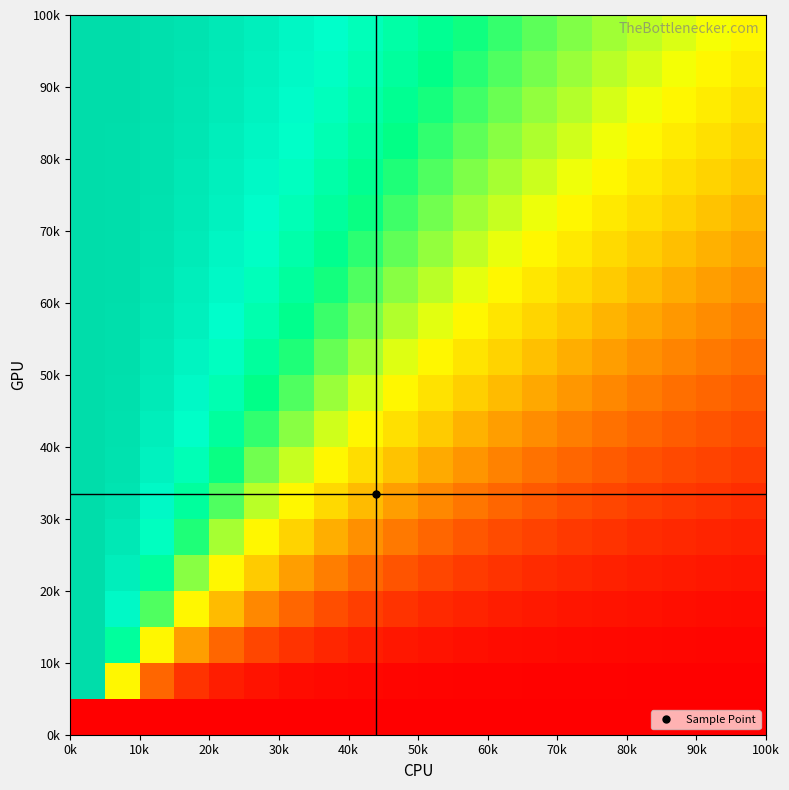

At how many categories does at least one series exceed 0?

20